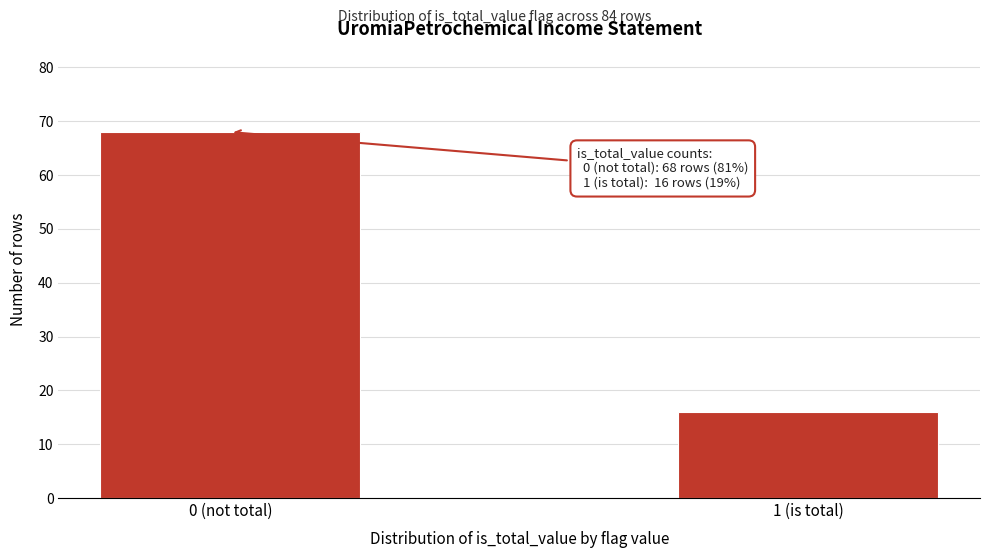

Reading right to left, transcribe all the data shown in this chart.

1 (is total)=16	0 (not total)=68